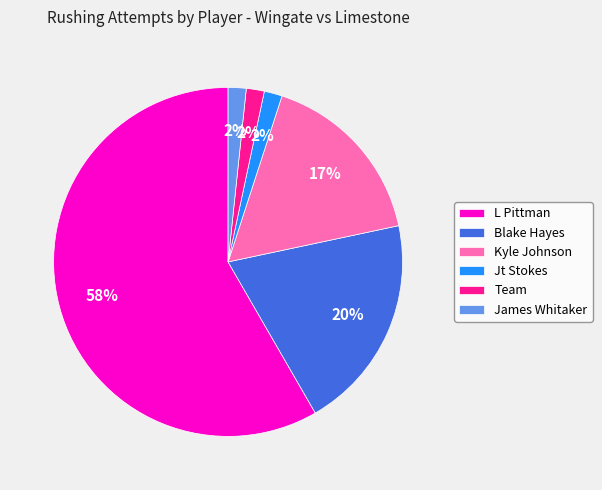

Does L Pittman account for over 50% of the chart?

Yes